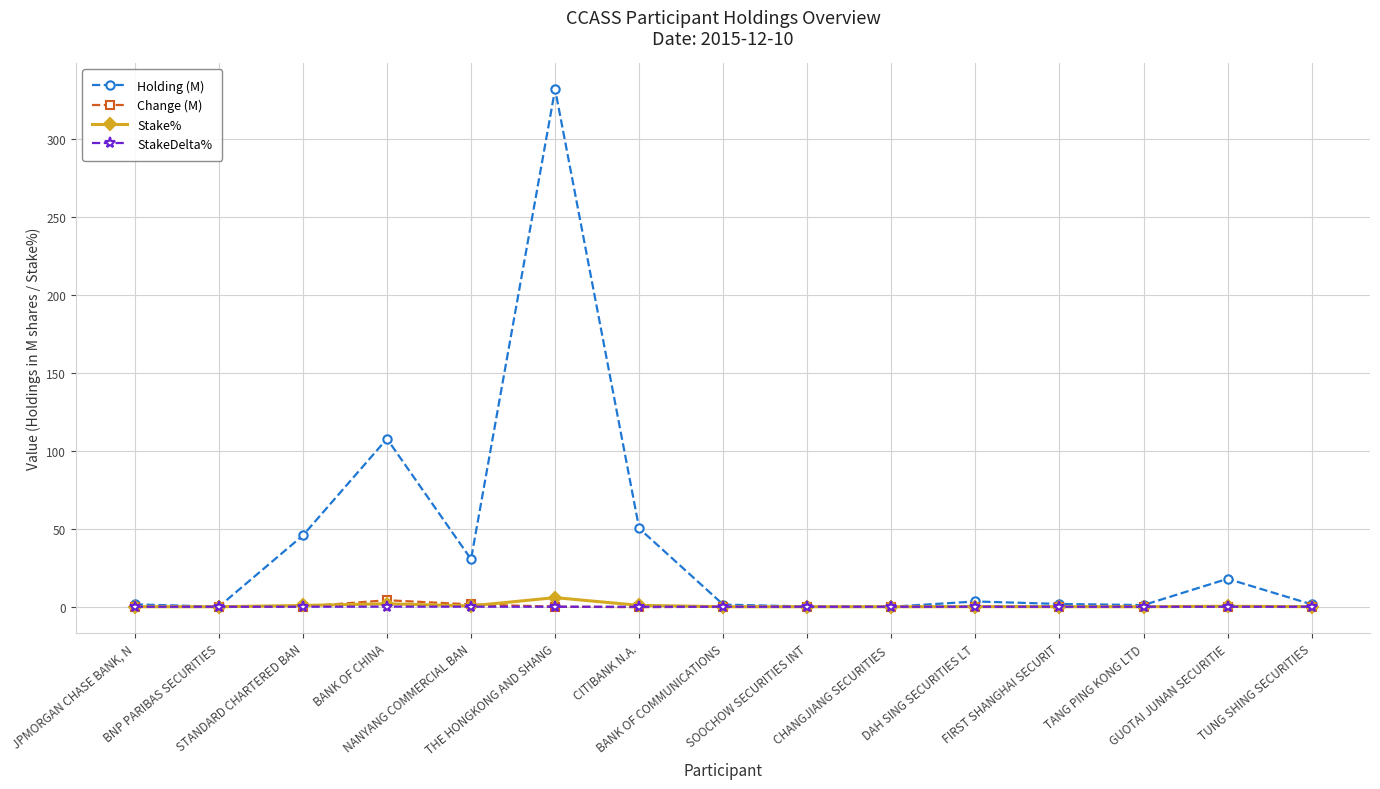

How many categories are shown in the chart?

15